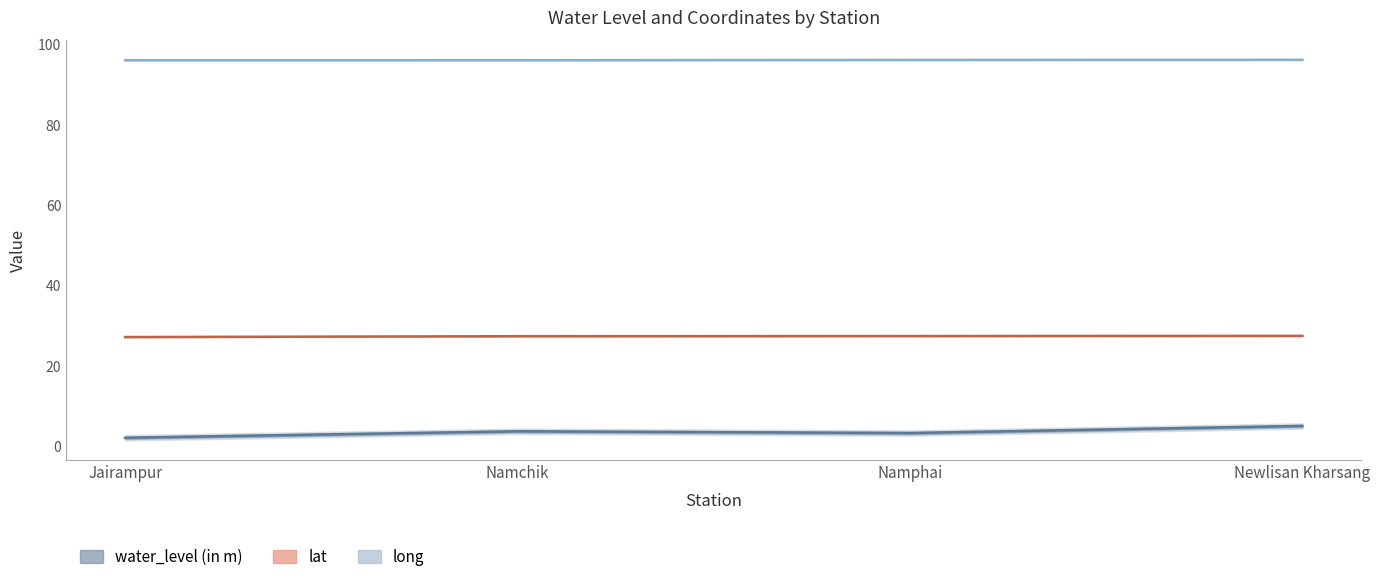

Reading left to right, list all the values displayed in this chart.

water_level (in m): Jairampur=2.2	Namchik=3.8	Namphai=3.3	Newlisan Kharsang=5.1
lat: Jairampur=27.2	Namchik=27.4	Namphai=27.5	Newlisan Kharsang=27.5
long: Jairampur=96.0	Namchik=96.0	Namphai=96.1	Newlisan Kharsang=96.1